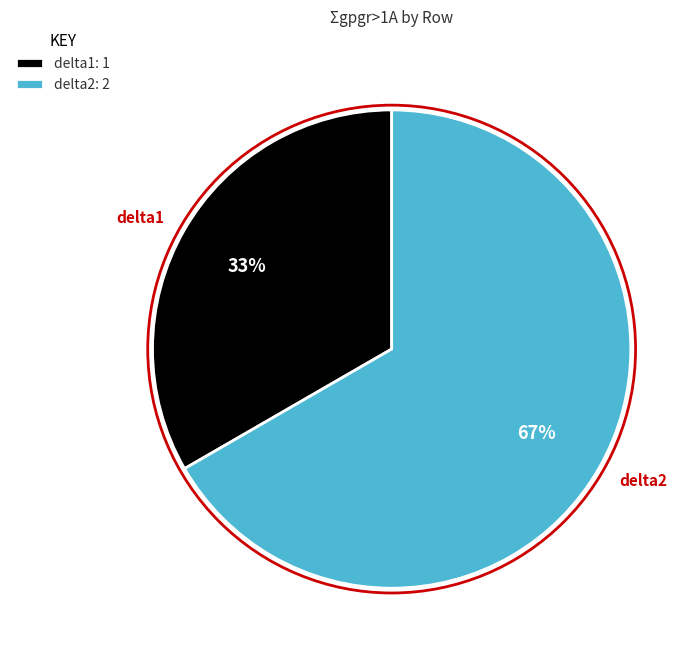

The delta1 slice represents 33% of the pie. True or false?

True